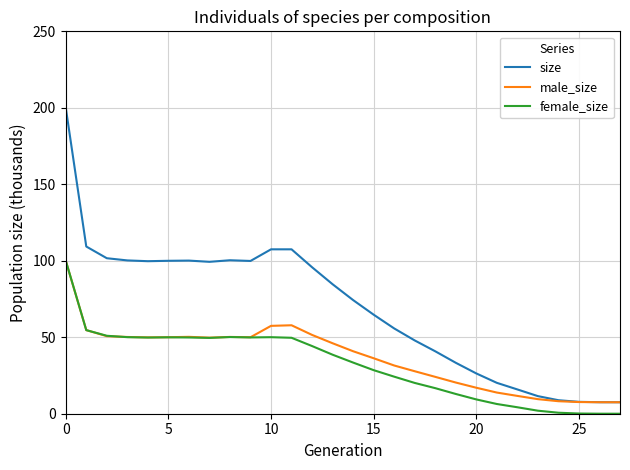

Which series has the largest range (max minus min)?

size